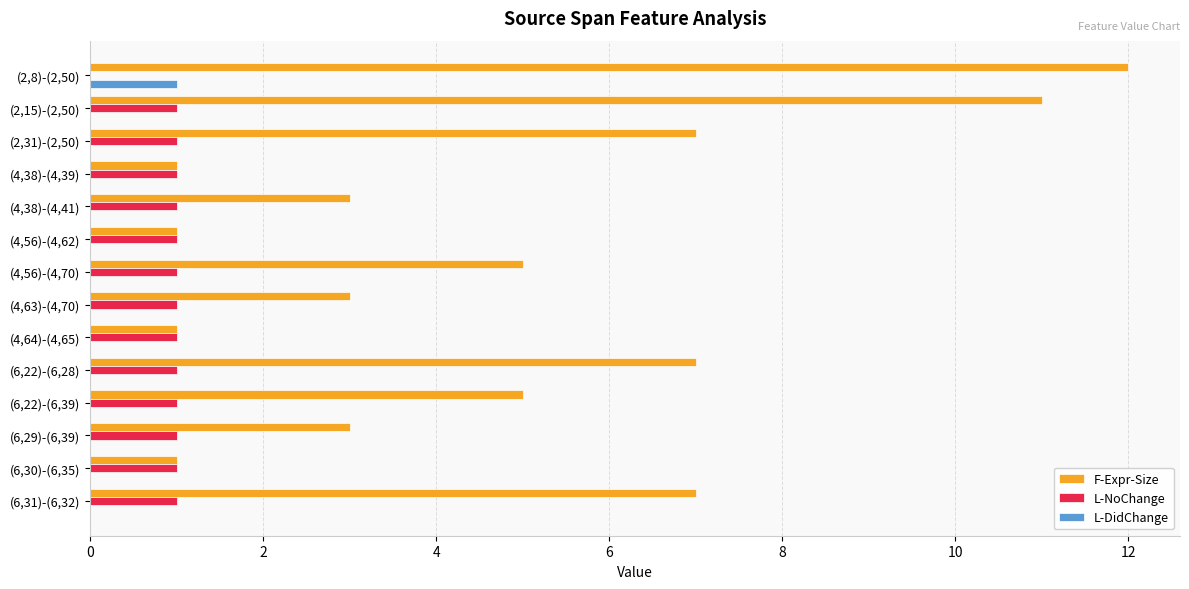

The L-DidChange series shows 0 at (4,38)-(4,41). True or false?

True